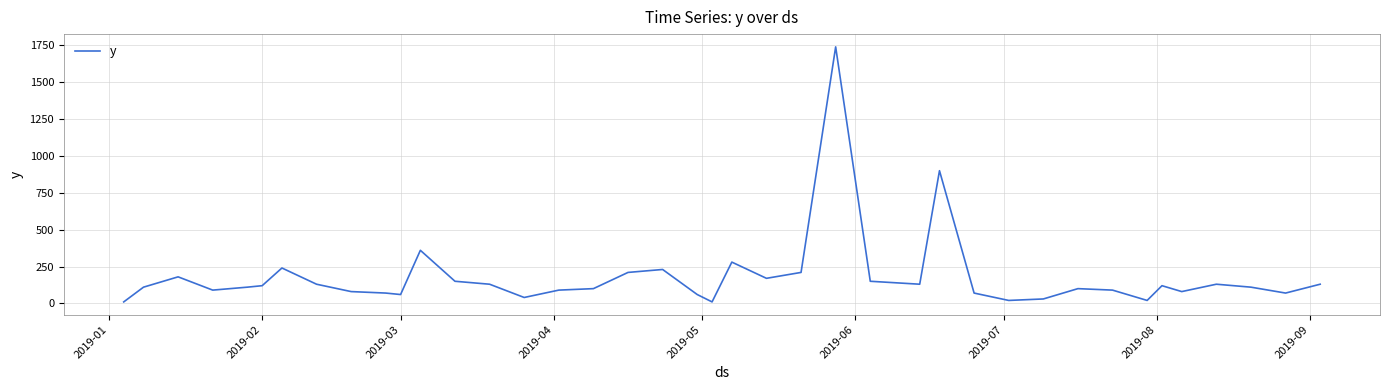

Does the chart display data point markers on the line(s)?

No